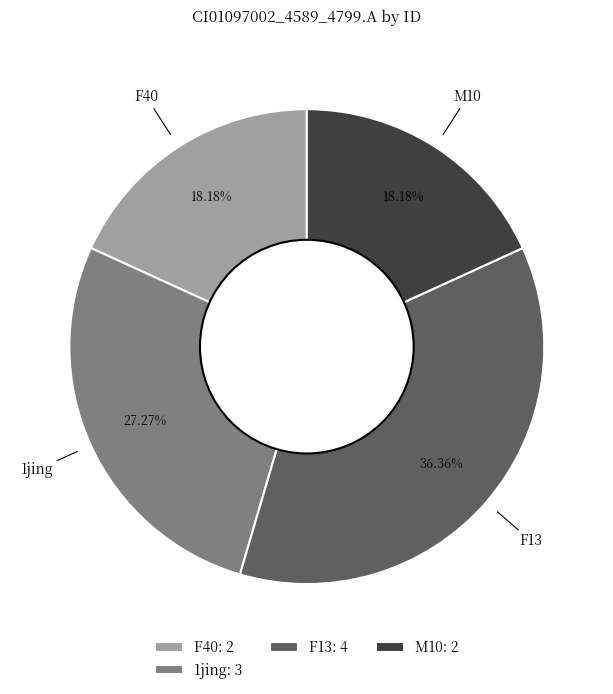

How many segments does this pie chart have?

4